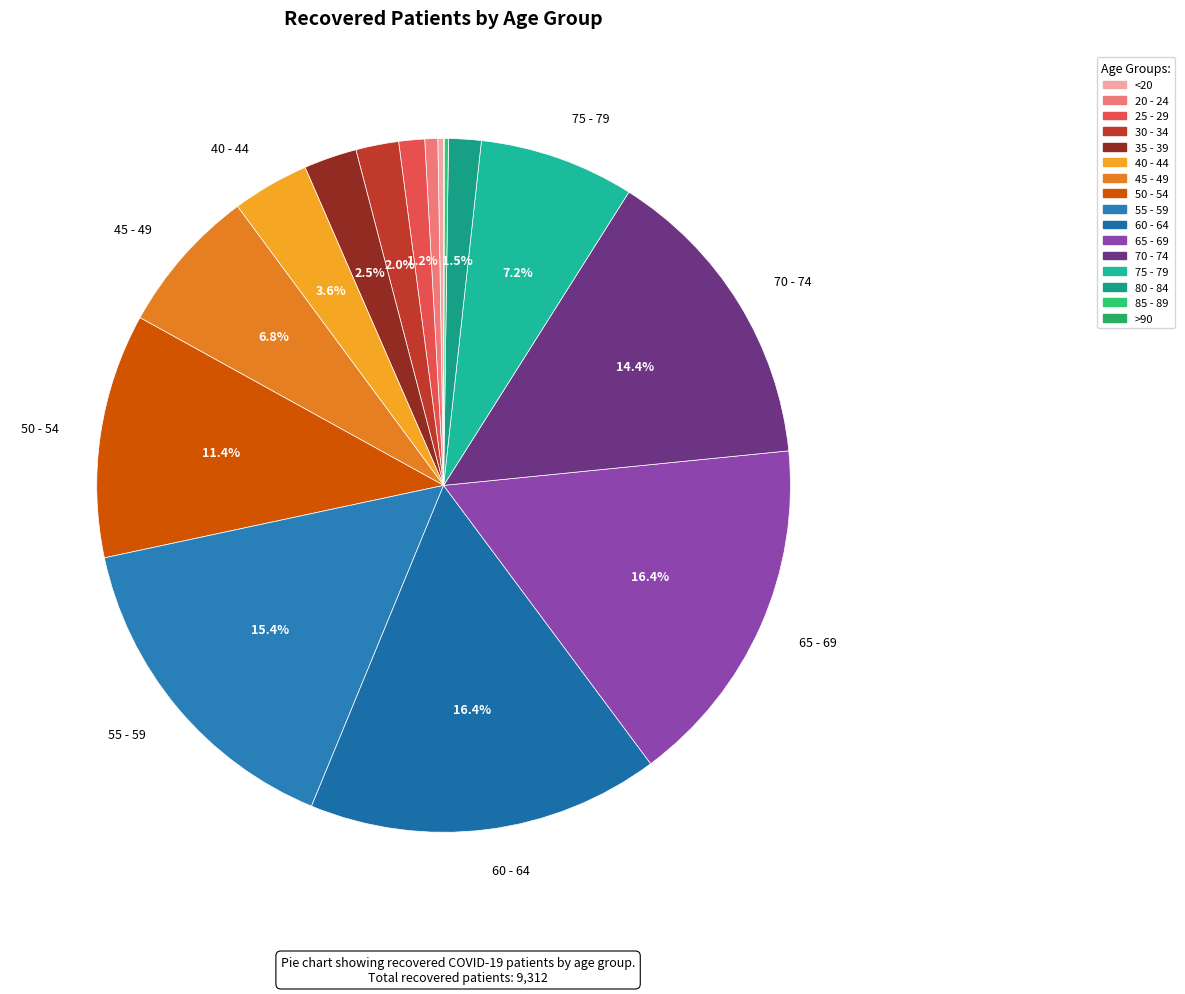

To the nearest percent, what is the difference between the 40 - 44 and 30 - 34 slice percentages?

2%